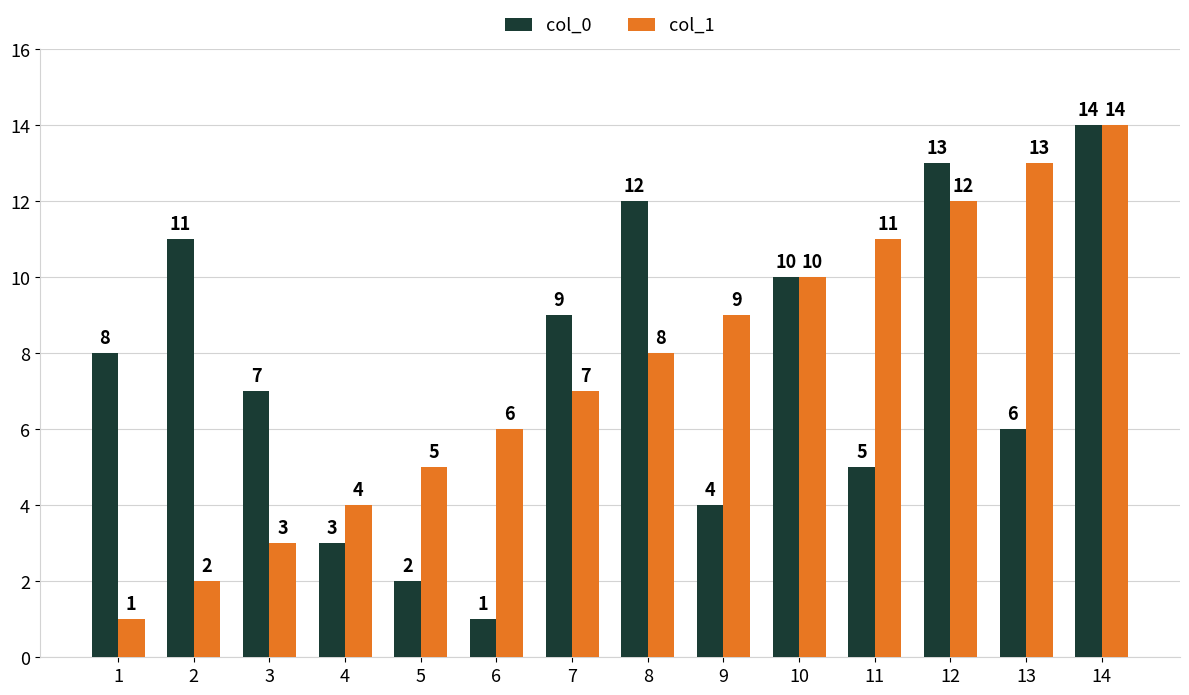

Are the bars horizontal?

No